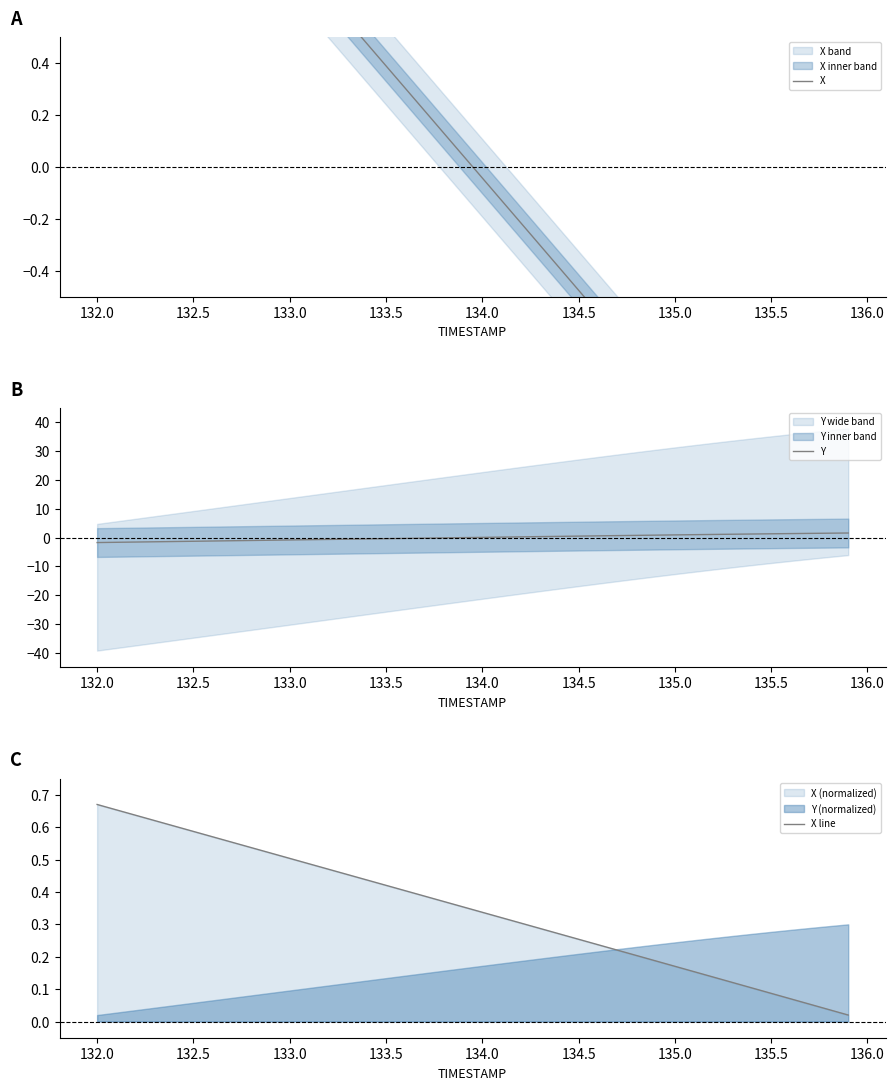

List the series in order of their peak value, highest first.

X, Y, X line